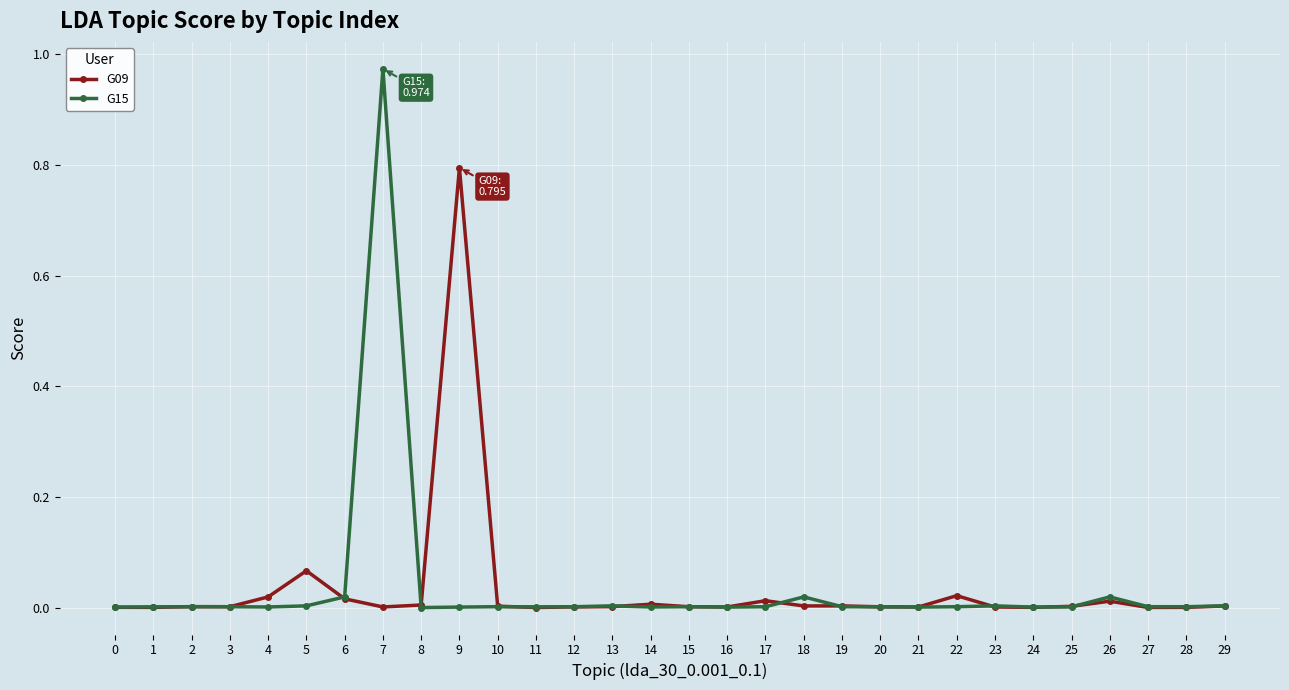

At which category is the sum across all series the highest?

7